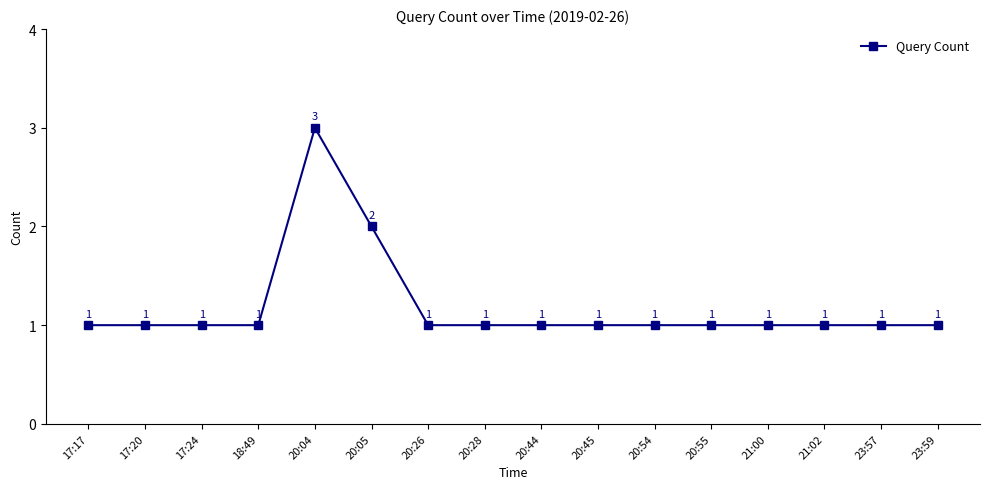

True or false: the data shows 1 at 20:55.

True